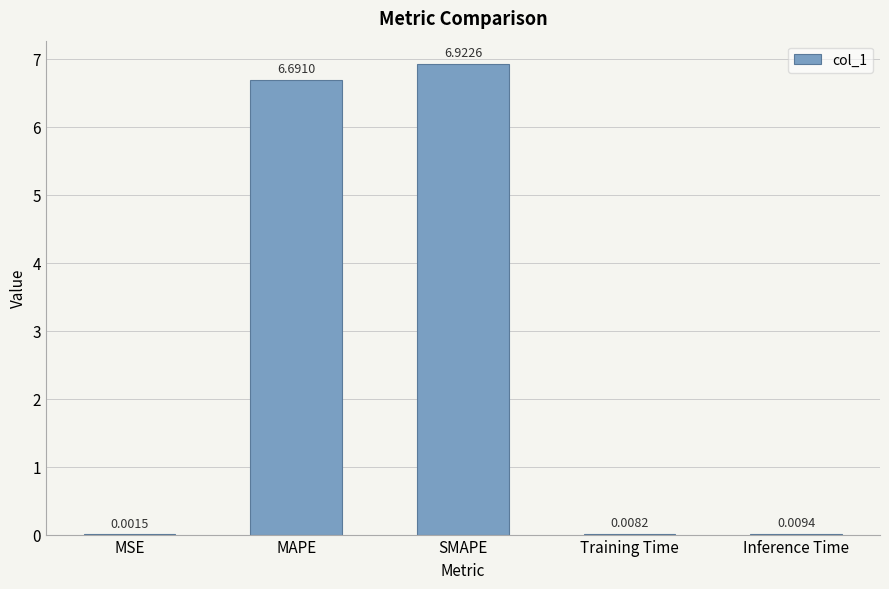

What is the sum of the values at Training Time and MAPE?

6.7